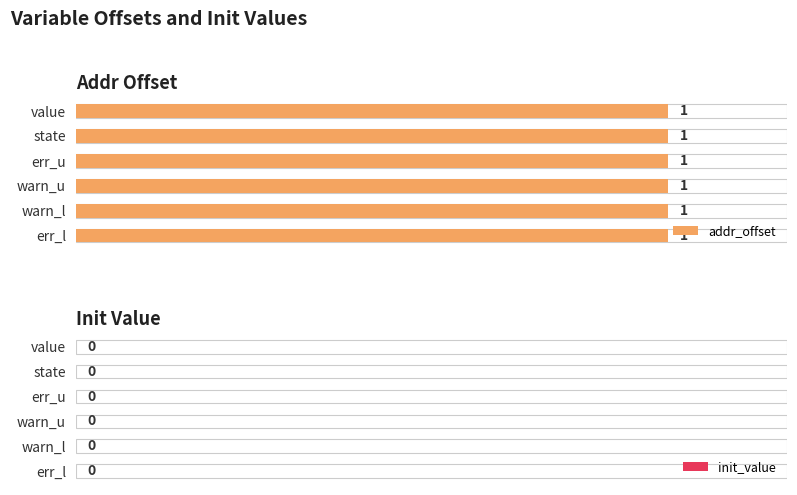

Which label corresponds to the smallest value in the chart?

value